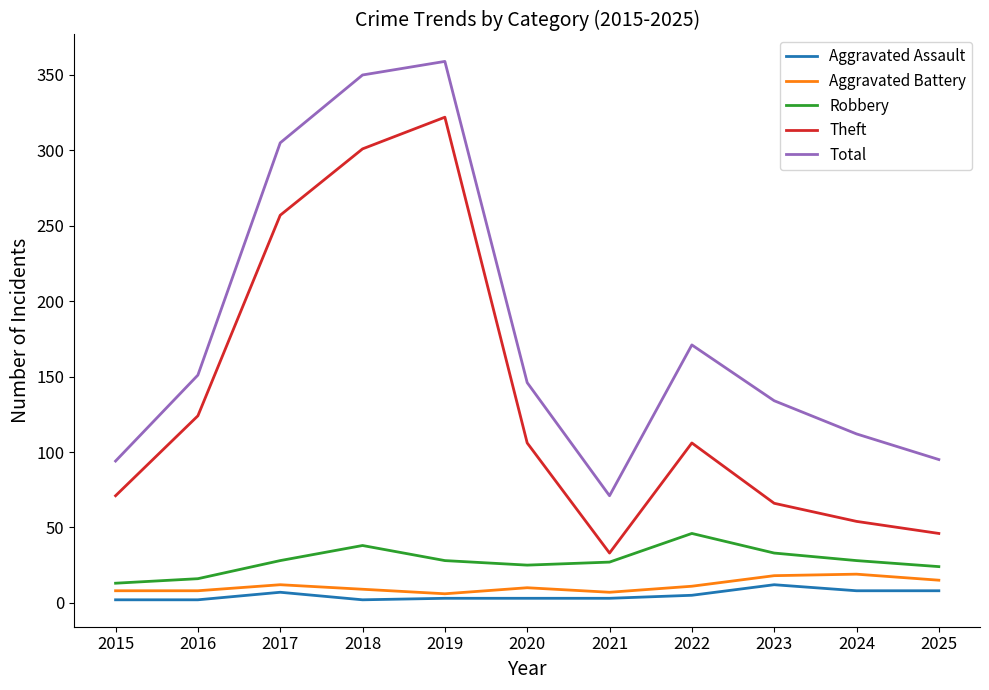

Rank the series at 2021 from lowest to highest value.

Aggravated Assault, Aggravated Battery, Robbery, Theft, Total